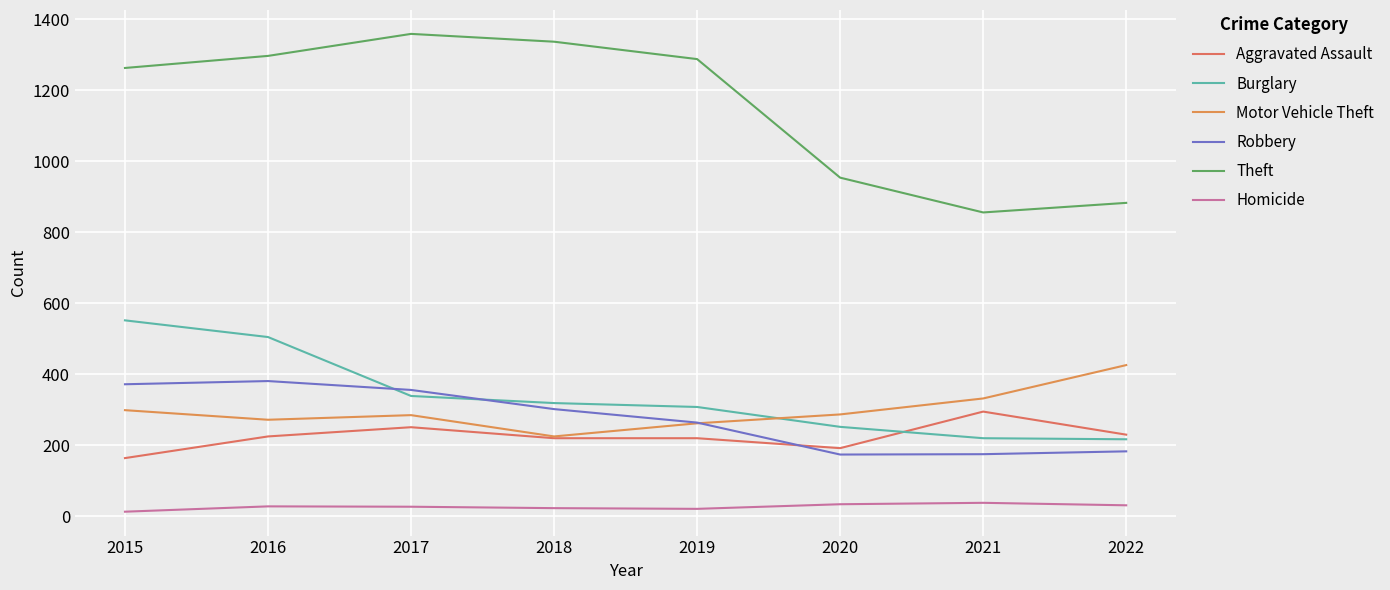

Which series has the widest spread of values?

Theft